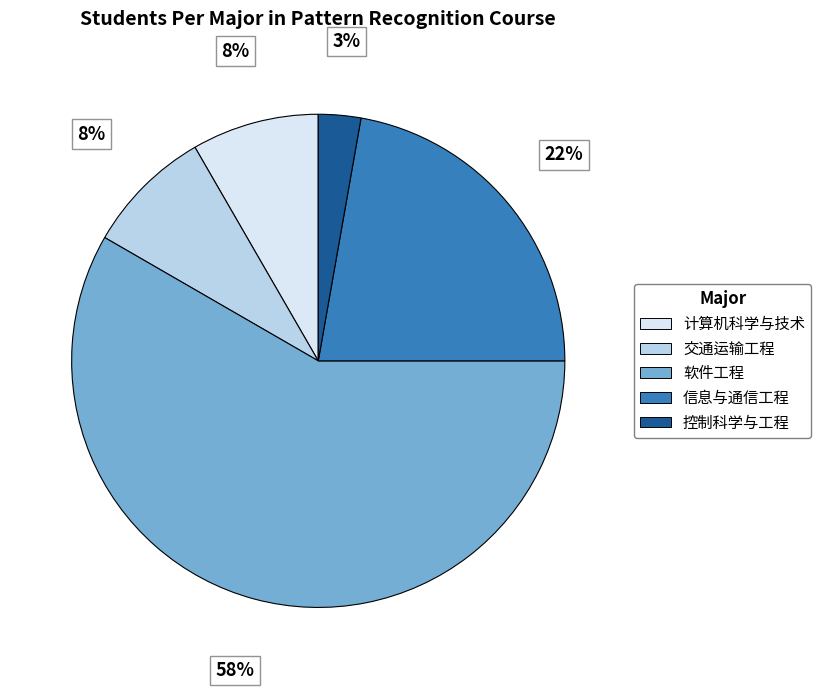

Which slice represents more than half of the pie?

软件工程